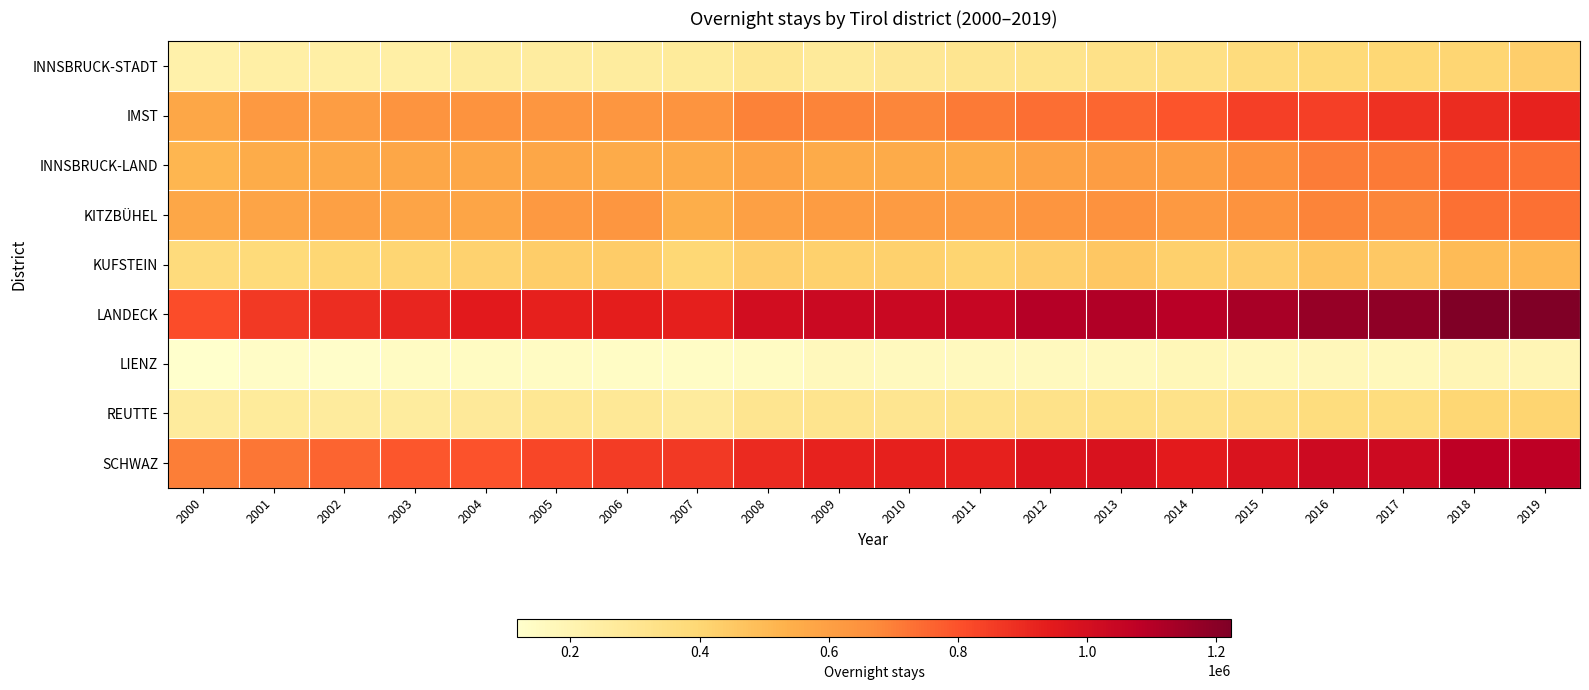

Reading left to right, what are all the values shown in this chart?

INNSBRUCK-STADT: 2000=223771	2001=238720	2002=240511	2003=241768	2004=263016	2005=255878	2006=261882	2007=270042	2008=295867	2009=274410	2010=290283	2011=310343	2012=315822	2013=333113	2014=345999	2015=369965	2016=386593	2017=397097	2018=405983	2019=428366
IMST: 2000=572575	2001=624721	2002=609403	2003=640789	2004=645969	2005=634730	2006=632494	2007=641083	2008=693213	2009=688483	2010=685959	2011=710308	2012=736409	2013=753125	2014=794089	2015=843971	2016=842836	2017=883596	2018=895327	2019=920696
INNSBRUCK-LAND: 2000=516931	2001=551536	2002=564632	2003=574016	2004=572399	2005=572381	2006=553534	2007=553688	2008=584623	2009=555790	2010=557145	2011=550280	2012=590709	2013=606413	2014=602358	2015=654591	2016=706753	2017=712820	2018=743899	2019=730969
KITZBÜHEL: 2000=572388	2001=579413	2002=597386	2003=583370	2004=576133	2005=624732	2006=634466	2007=548501	2008=600844	2009=610313	2010=615292	2011=615186	2012=637486	2013=651392	2014=624703	2015=645098	2016=687504	2017=683624	2018=733993	2019=731386
KUFSTEIN: 2000=372680	2001=379783	2002=399728	2003=405254	2004=417739	2005=434772	2006=438341	2007=395147	2008=429510	2009=420231	2010=419976	2011=409684	2012=430344	2013=456623	2014=426944	2015=429293	2016=462670	2017=453839	2018=498725	2019=505998
LANDECK: 2000=810028	2001=863672	2002=891839	2003=915633	2004=949777	2005=928753	2006=934946	2007=932058	2008=1008903	2009=1032876	2010=1041137	2011=1047150	2012=1098118	2013=1107617	2014=1089341	2015=1131021	2016=1167560	2017=1186167	2018=1222847	2019=1221925
LIENZ: 2000=117100	2001=137355	2002=128049	2003=143878	2004=151230	2005=145305	2006=140674	2007=142892	2008=144265	2009=164684	2010=163090	2011=161992	2012=160313	2013=164277	2014=177856	2015=170881	2016=176592	2017=172419	2018=189606	2019=187279
REUTTE: 2000=264347	2001=268767	2002=267789	2003=263572	2004=280045	2005=294939	2006=286741	2007=265347	2008=311263	2009=313259	2010=311009	2011=317940	2012=329001	2013=339192	2014=331728	2015=342074	2016=366091	2017=365927	2018=399445	2019=406924
SCHWAZ: 2000=701174	2001=719295	2002=757470	2003=787333	2004=798292	2005=827322	2006=855116	2007=861034	2008=901037	2009=921729	2010=928893	2011=925650	2012=968057	2013=981142	2014=944439	2015=980717	2016=1024197	2017=1026959	2018=1076601	2019=1078590